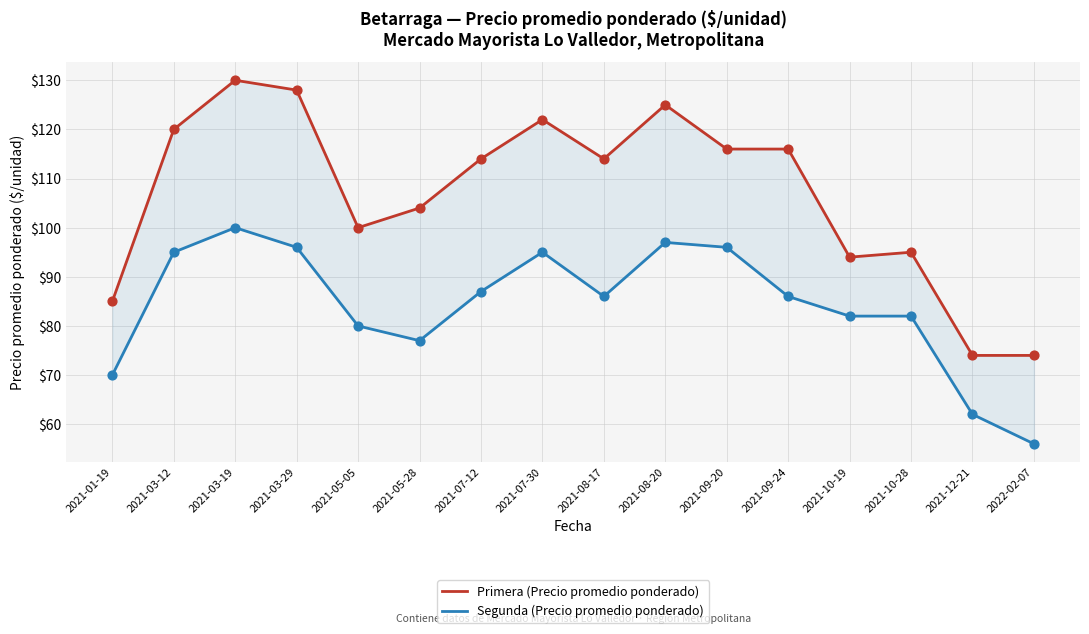

At which category is the sum across all series the highest?

2021-03-19